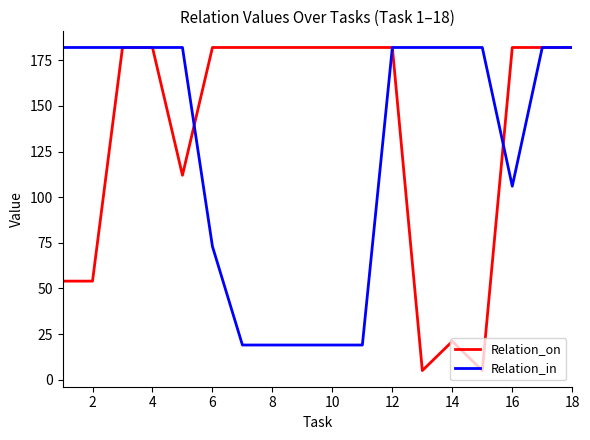

Which series has the largest total across all categories?

Relation_on